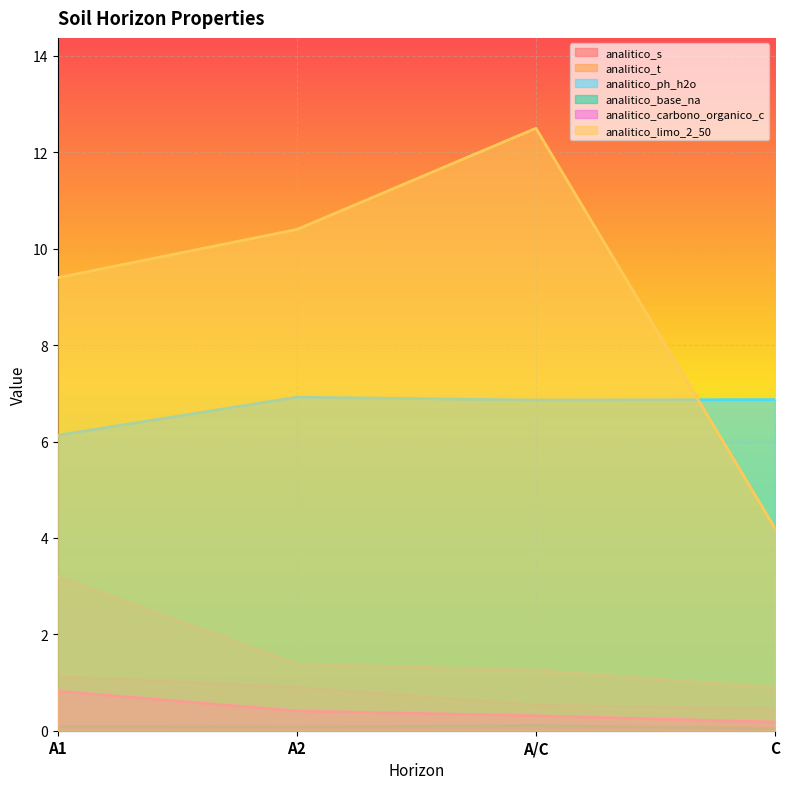

The value of analitico_s at A/C is 0.5. True or false?

True